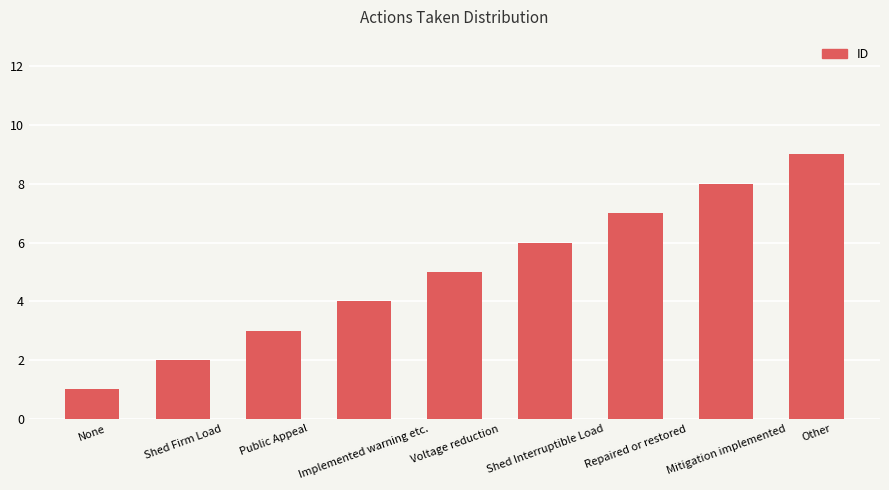

Does the chart contain stacked bars?

No